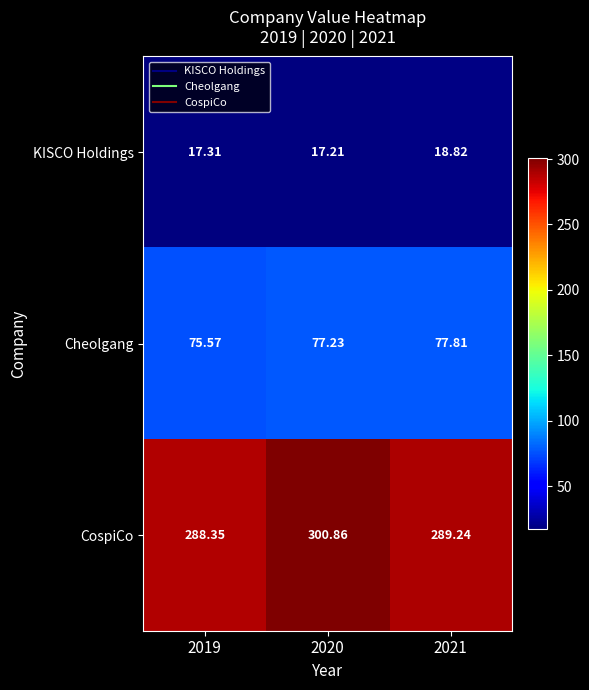

What is the greatest value displayed?

300.9